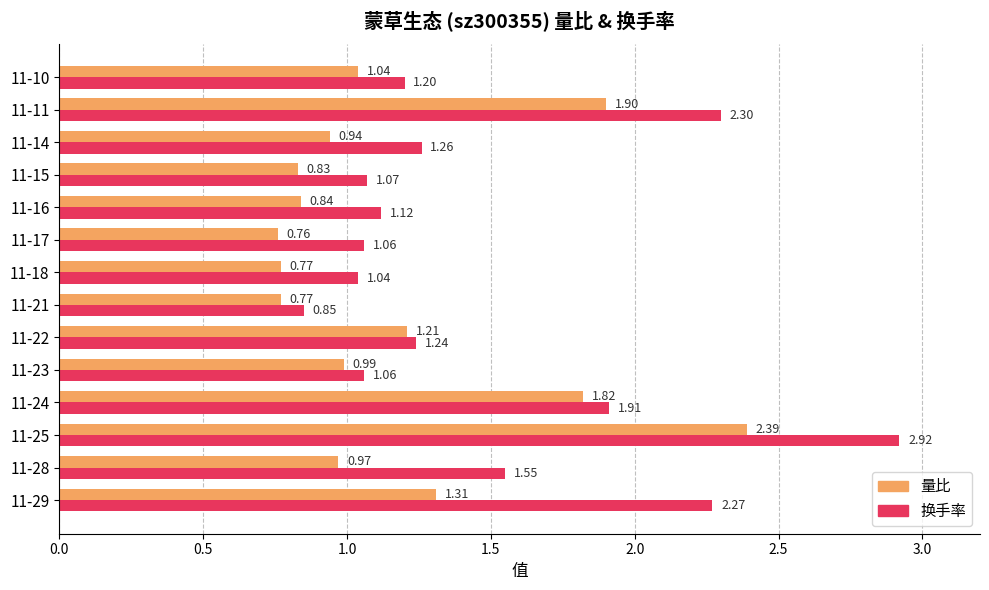

What is the spread (max minus min) of values at 11-16?

0.3